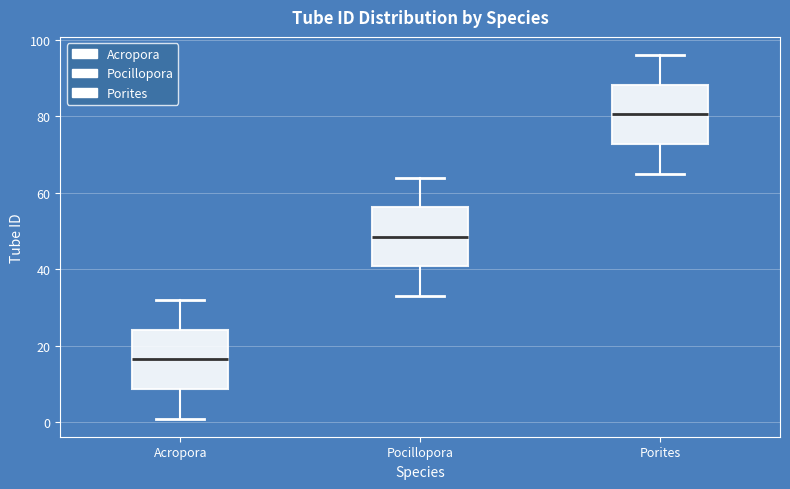

Where does the upper whisker of the box for Porites end on the y-axis? The values are not printed on the chart, so give them approximately, as read against the axis.

96